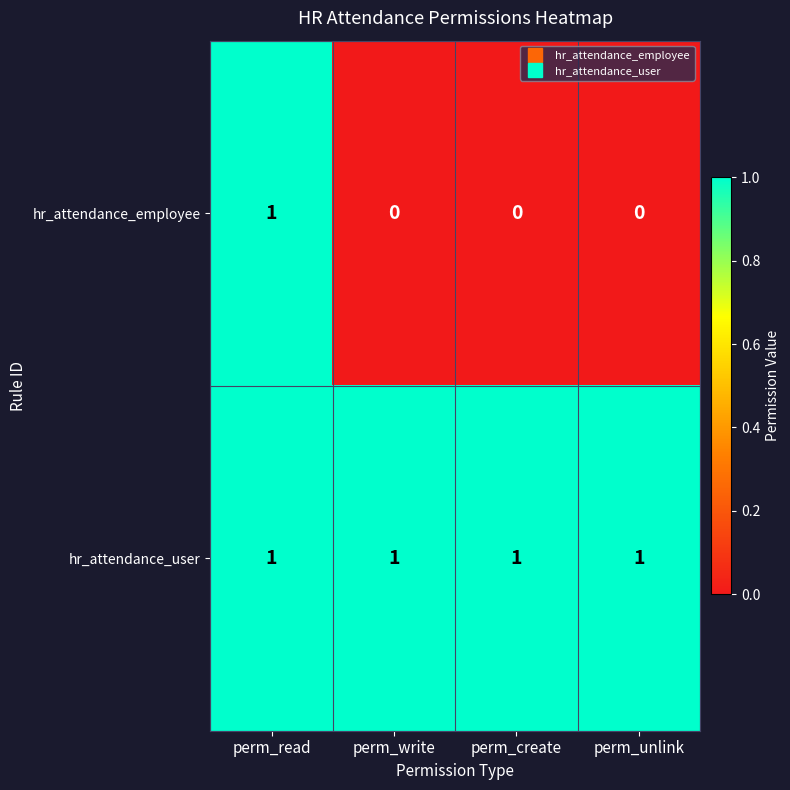

The value of hr_attendance_user at perm_write is 0. True or false?

False